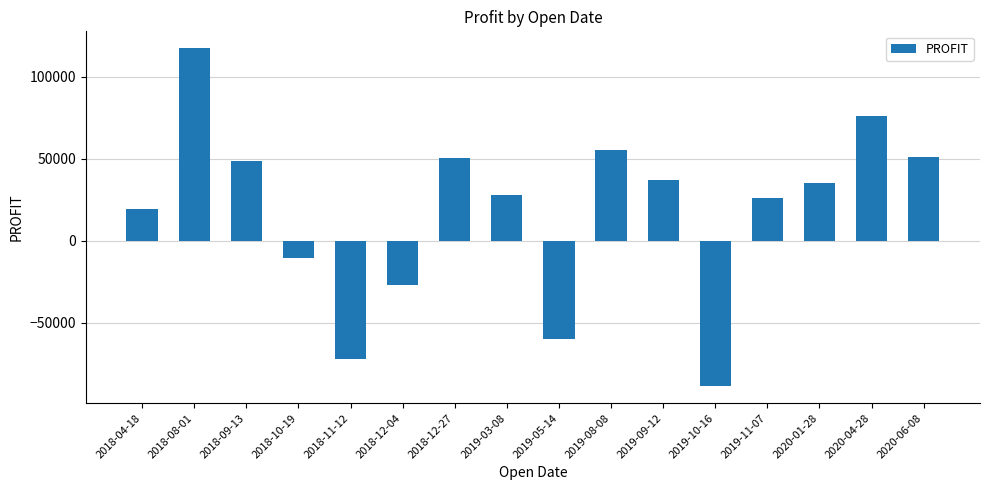

What is the approximate value at 2018-12-27, to the nearest 10?

50360